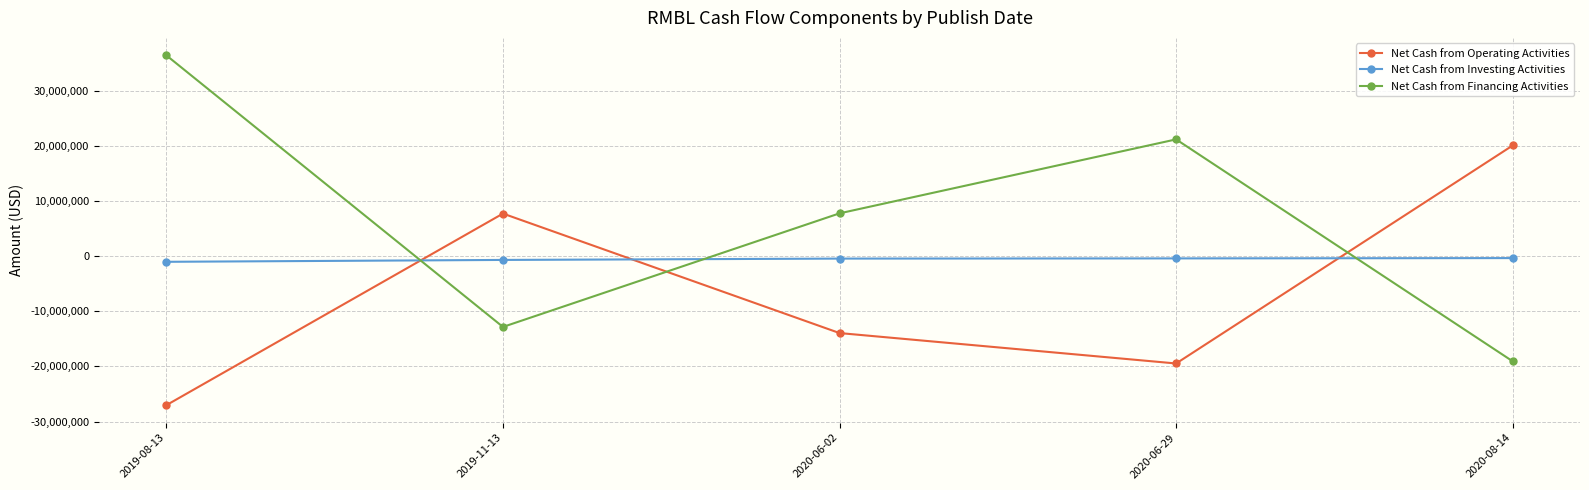

What is the label of the 1st point from the right?

2020-08-14